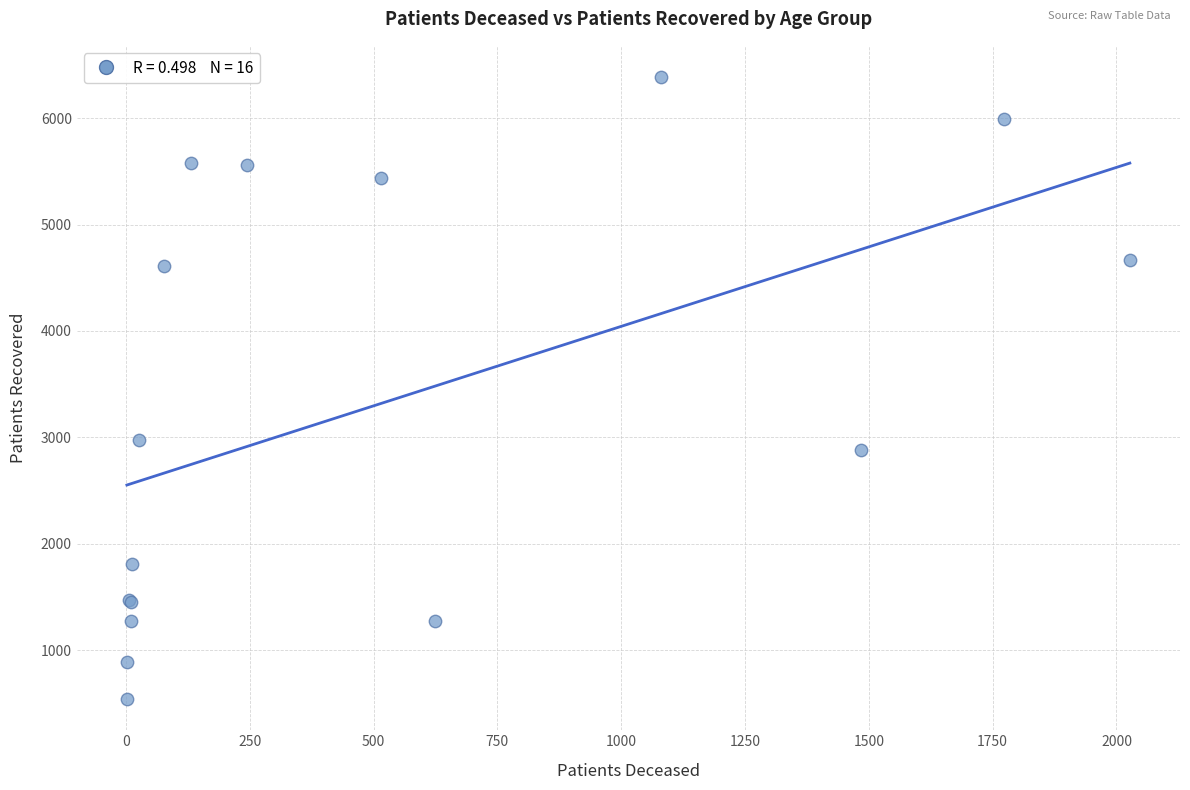

What Y value in the scatter plot is closest to 3463?

2975